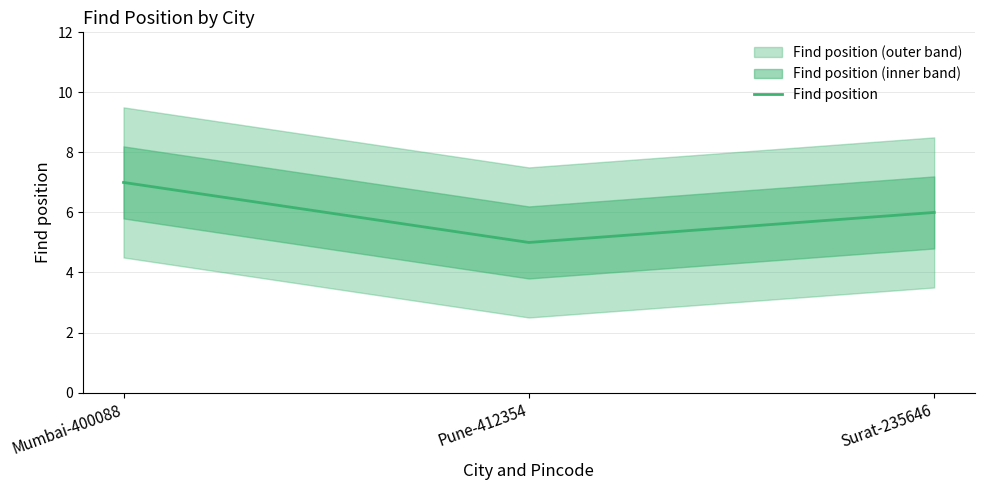

Count the values in the range 5 to 7.

3